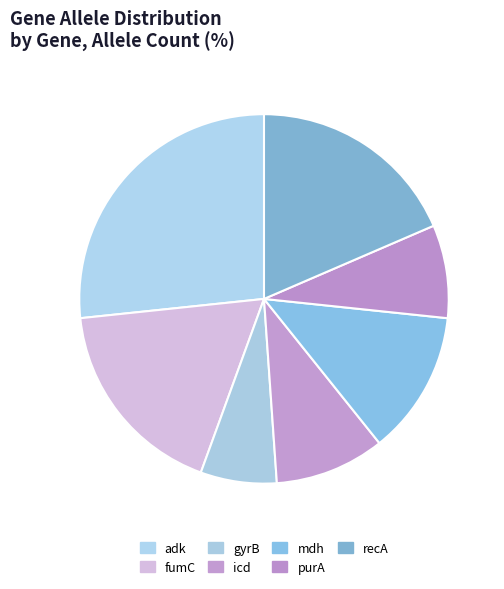

How many segments does this pie chart have?

7